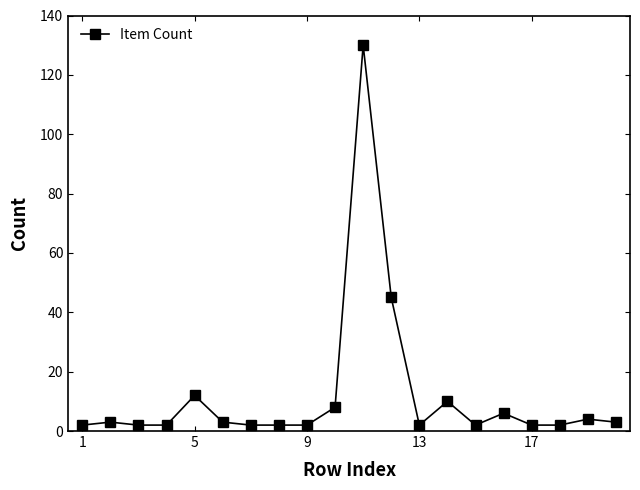

Count the number of data series in this chart.

1